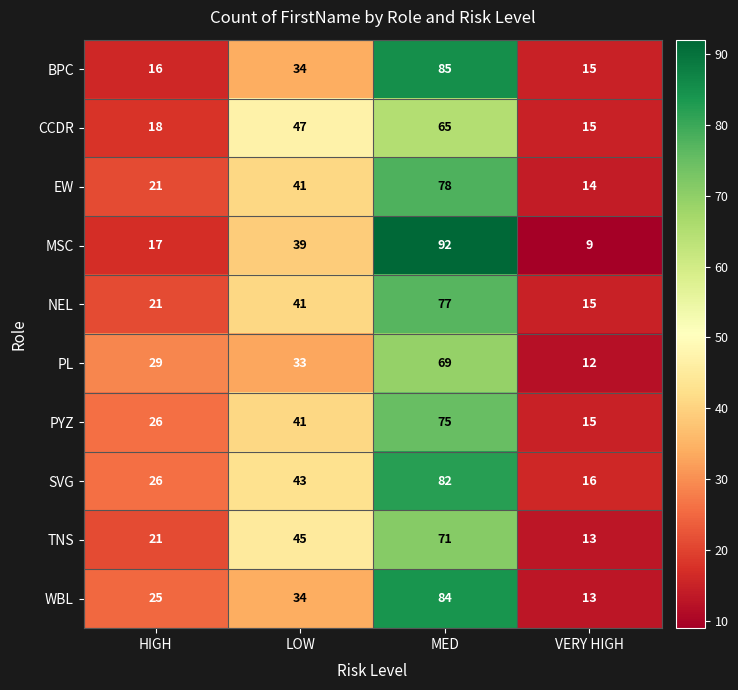

Count the EW values in the range 21 to 78.

3